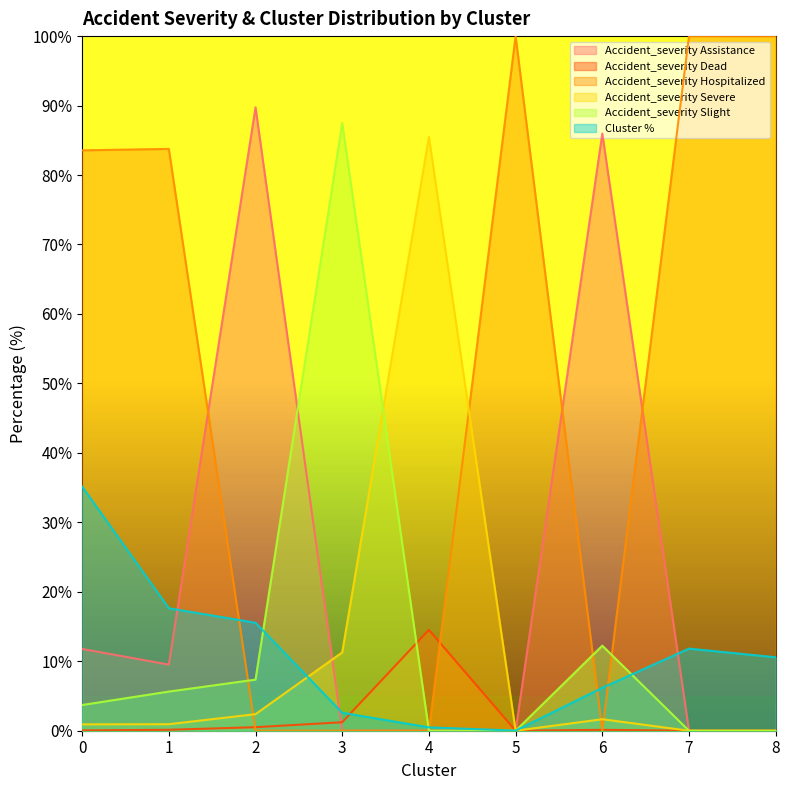

What is the value of the Accident_severity Hospitalized point at the 8th from the left?

100.0